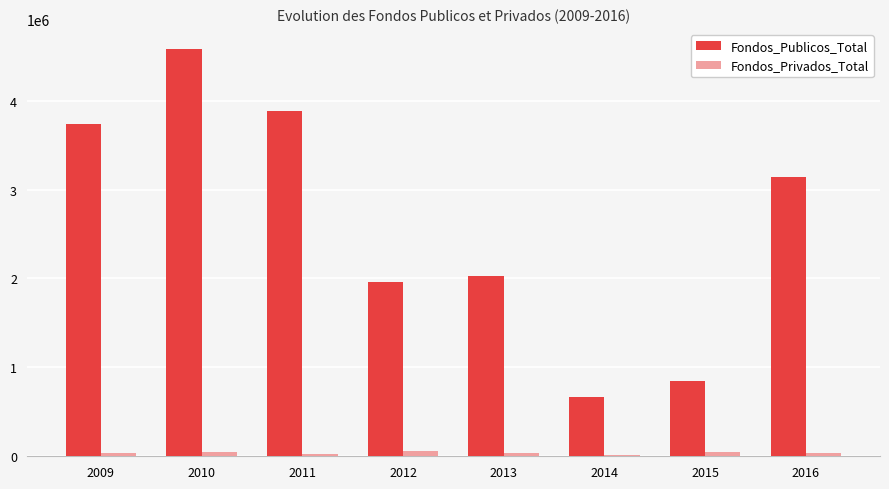

What is the difference between the maximum and minimum values in the Fondos_Privados_Total series?

36693.4